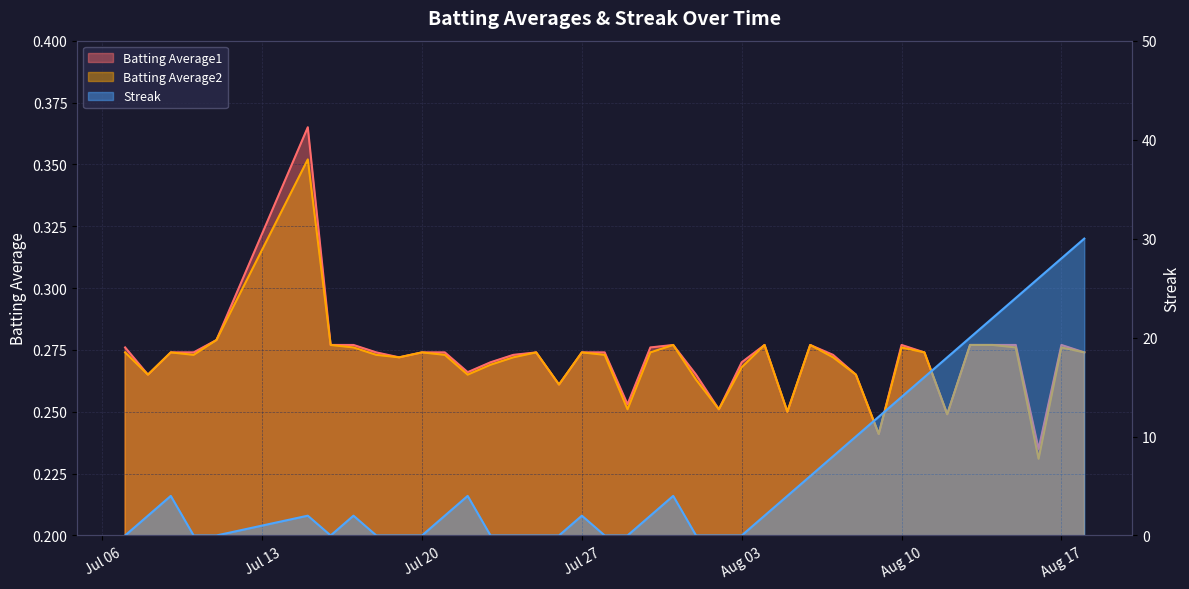

What is the sum of all Batting Average1 values?

10.9